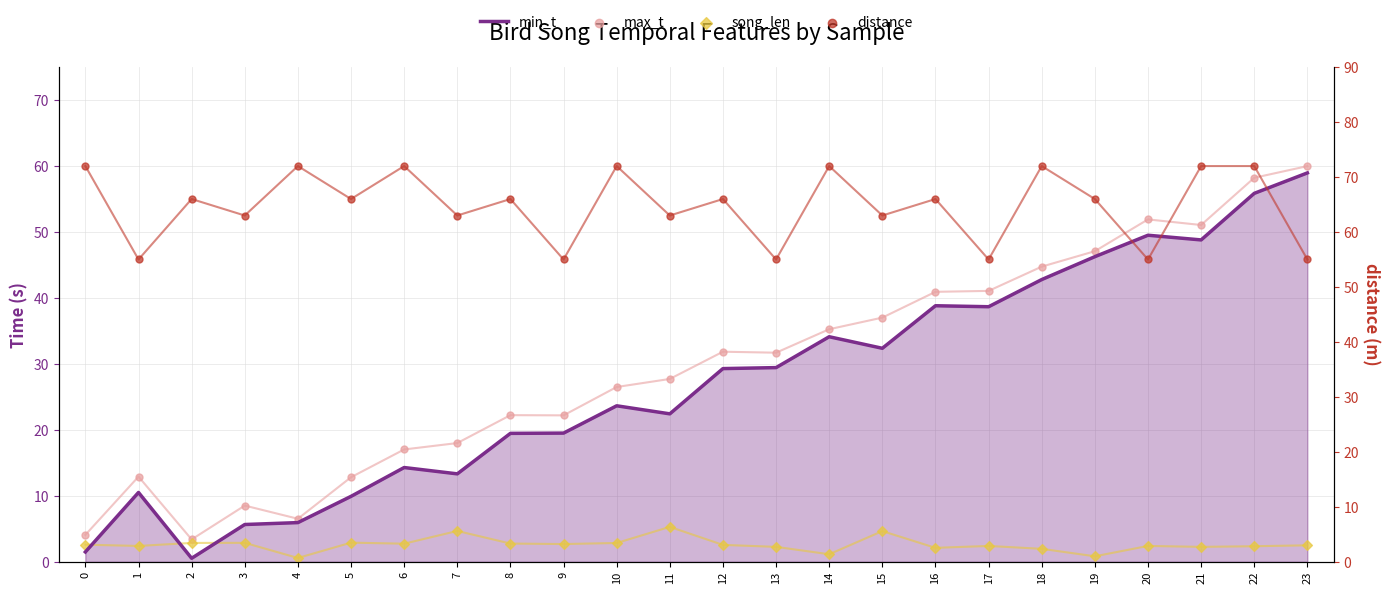

Which series contains the lowest Y value?

min_t